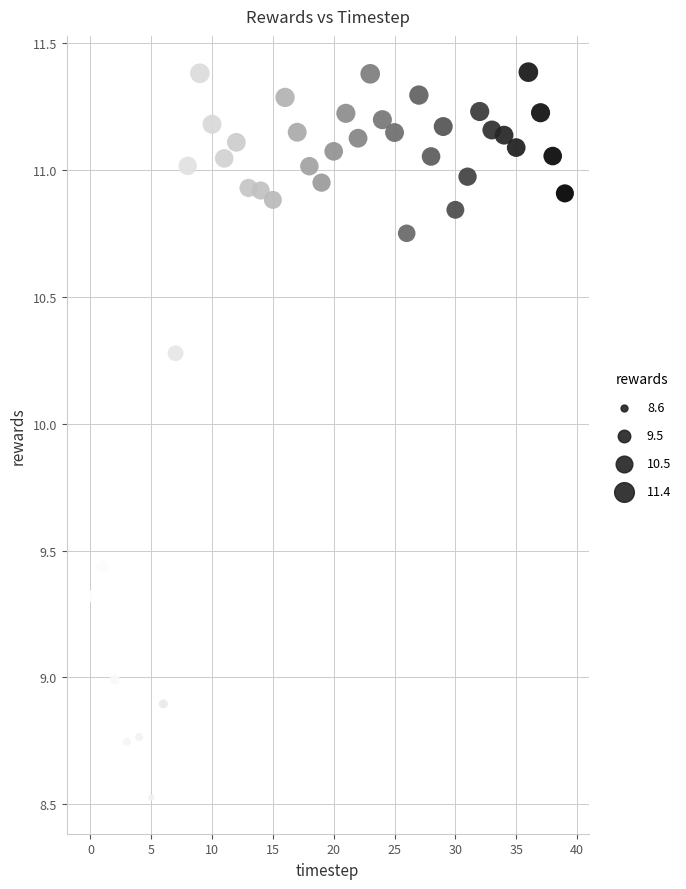

What is the range of Y values (max minus min)?

2.9